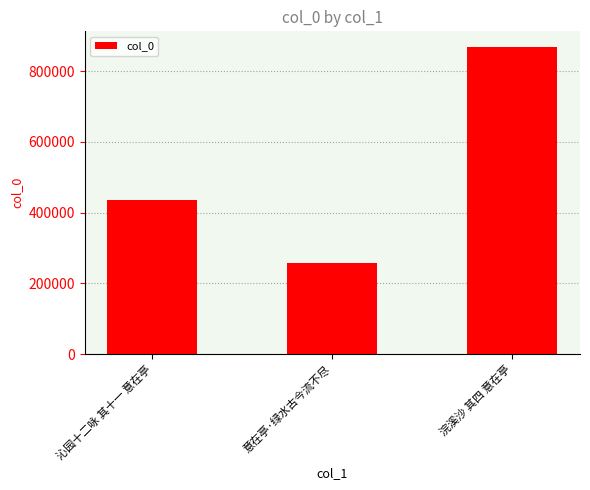

Which label corresponds to the largest value in the chart?

浣溪沙 其四 意在亭